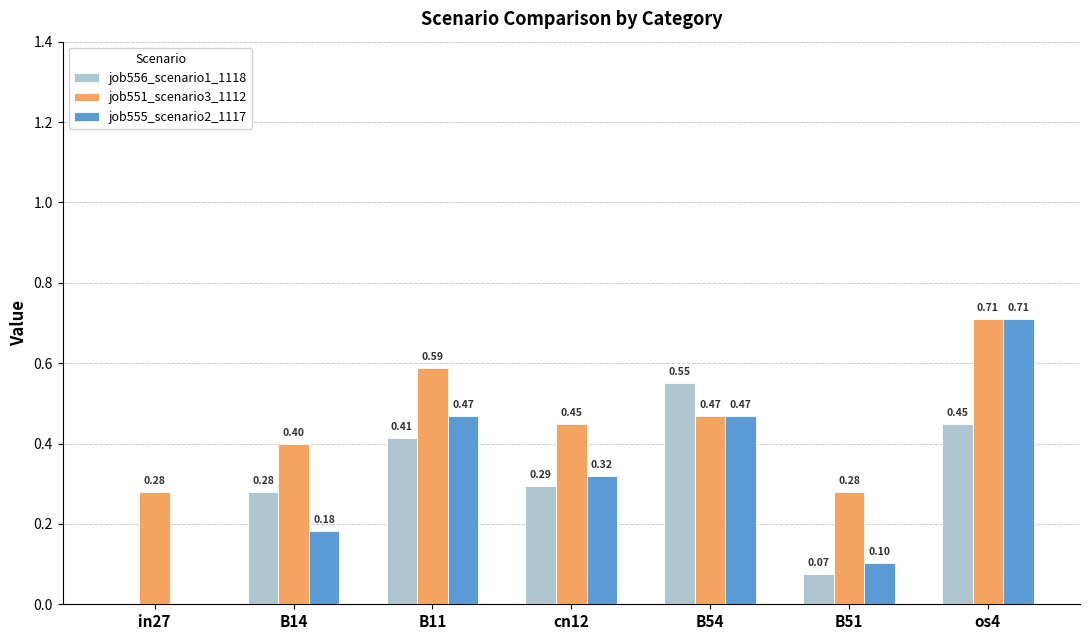

What is the sum of the job556_scenario1_1118 values at B51 and B14?

0.4